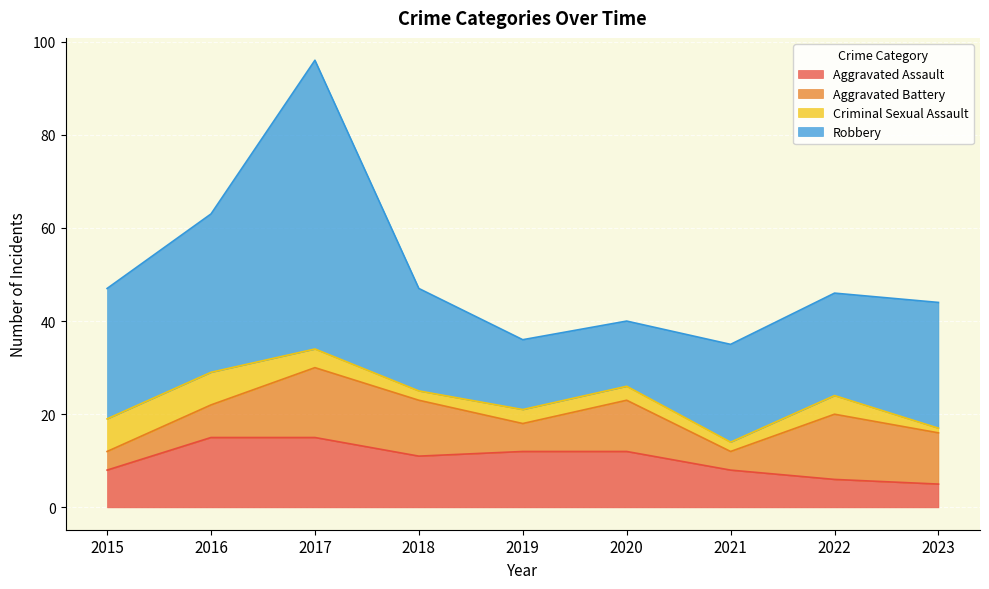

True or false: Aggravated Battery has a value of 11 at 2020.

True